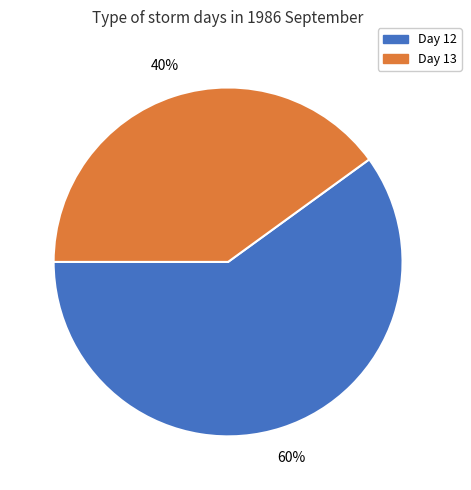

What is the majority slice?

Day 12